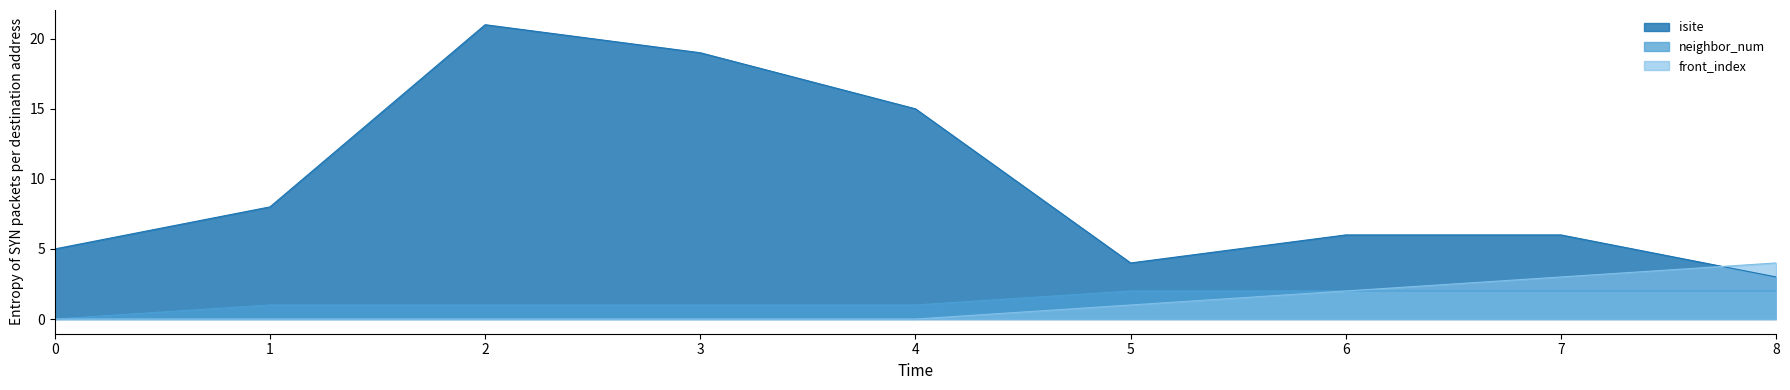

Which series has the widest spread of values?

isite